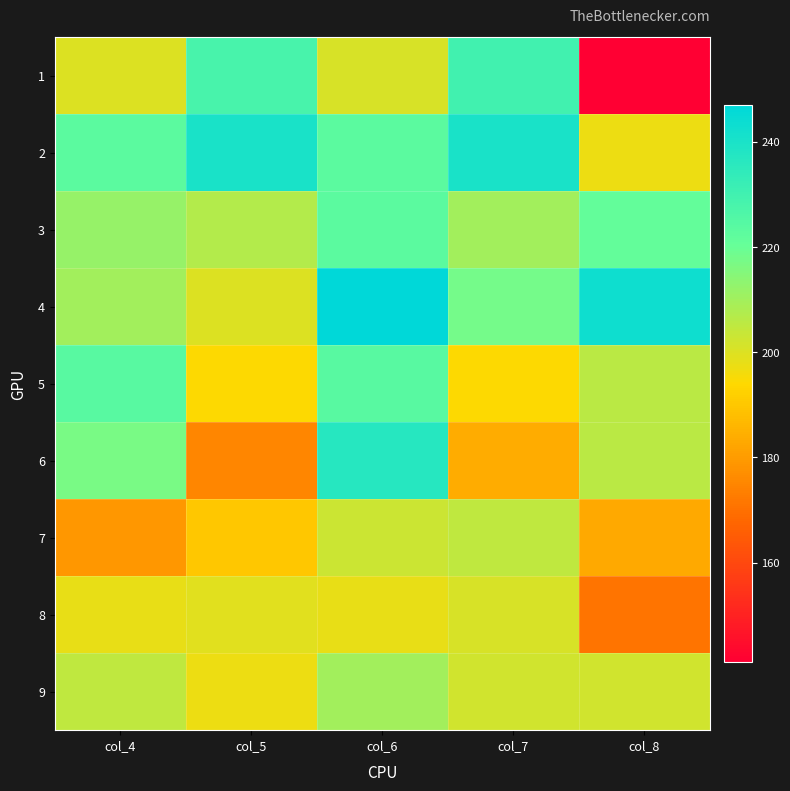

Reading left to right, extract all data points from this chart.

1: col_4=200	col_5=228	col_6=201	col_7=230	col_8=141
2: col_4=223	col_5=240	col_6=223	col_7=240	col_8=197
3: col_4=212	col_5=207	col_6=223	col_7=210	col_8=221
4: col_4=210	col_5=200	col_6=247	col_7=218	col_8=243
5: col_4=224	col_5=194	col_6=224	col_7=194	col_8=206
6: col_4=217	col_5=175	col_6=237	col_7=184	col_8=206
7: col_4=179	col_5=190	col_6=203	col_7=205	col_8=183
8: col_4=198	col_5=199	col_6=198	col_7=201	col_8=171
9: col_4=205	col_5=197	col_6=210	col_7=202	col_8=202